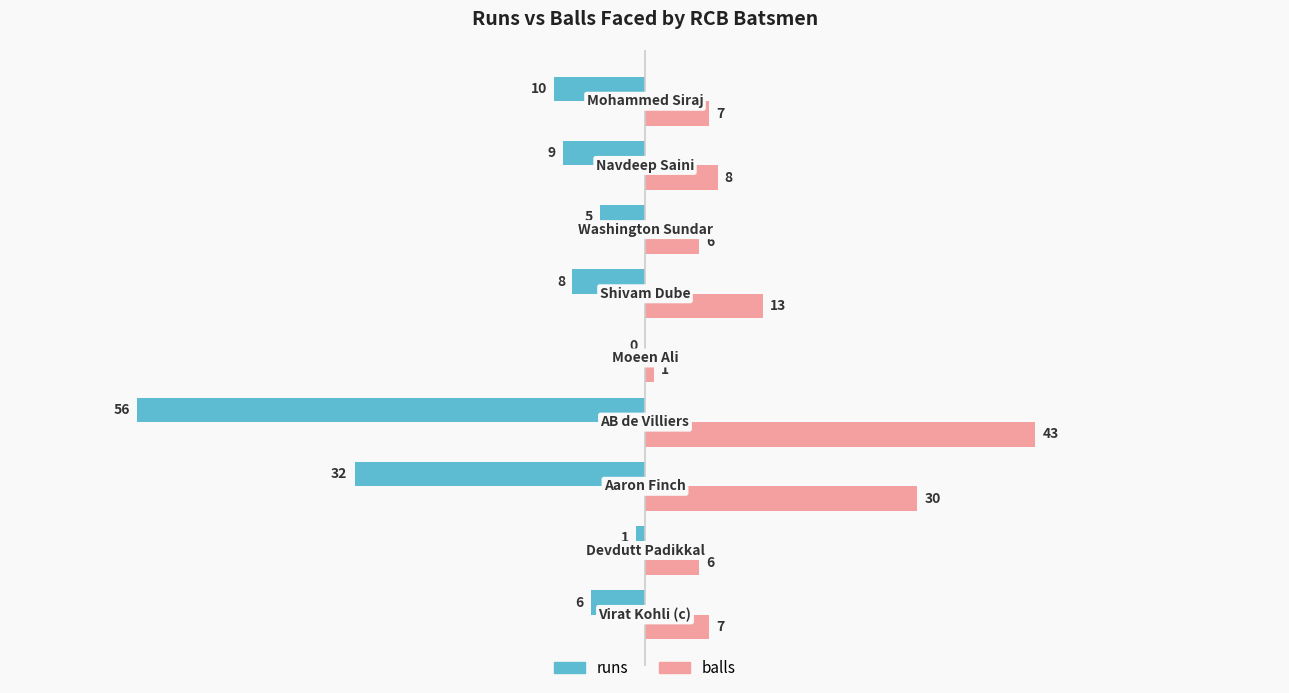

Which series has the largest total across all categories?

balls